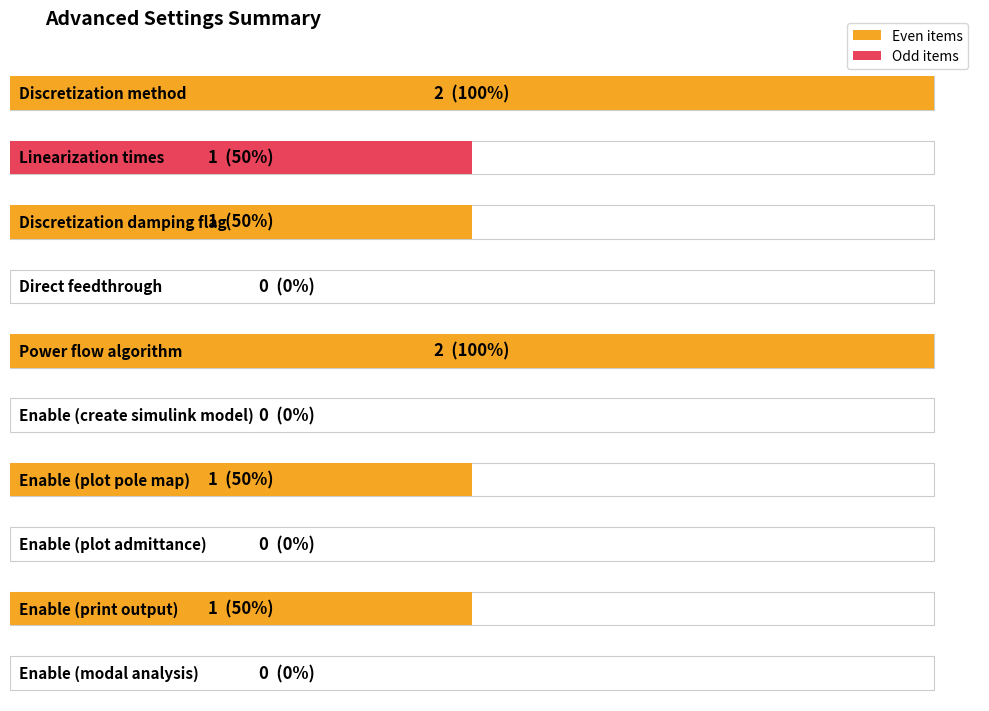

List the labels in order of value, largest first.

Discretization method, Power flow algorithm, Linearization times, Discretization damping flag, Enable (plot pole map), Enable (print output), Direct feedthrough, Enable (create simulink model), Enable (plot admittance), Enable (modal analysis)